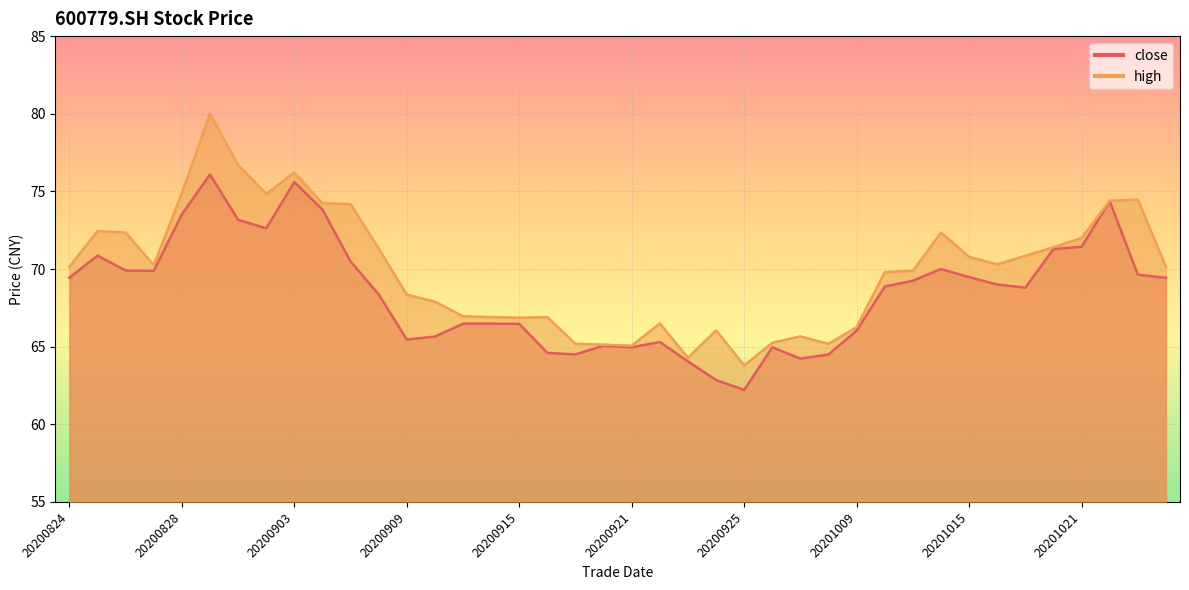

What is the average value of the close series?

68.5